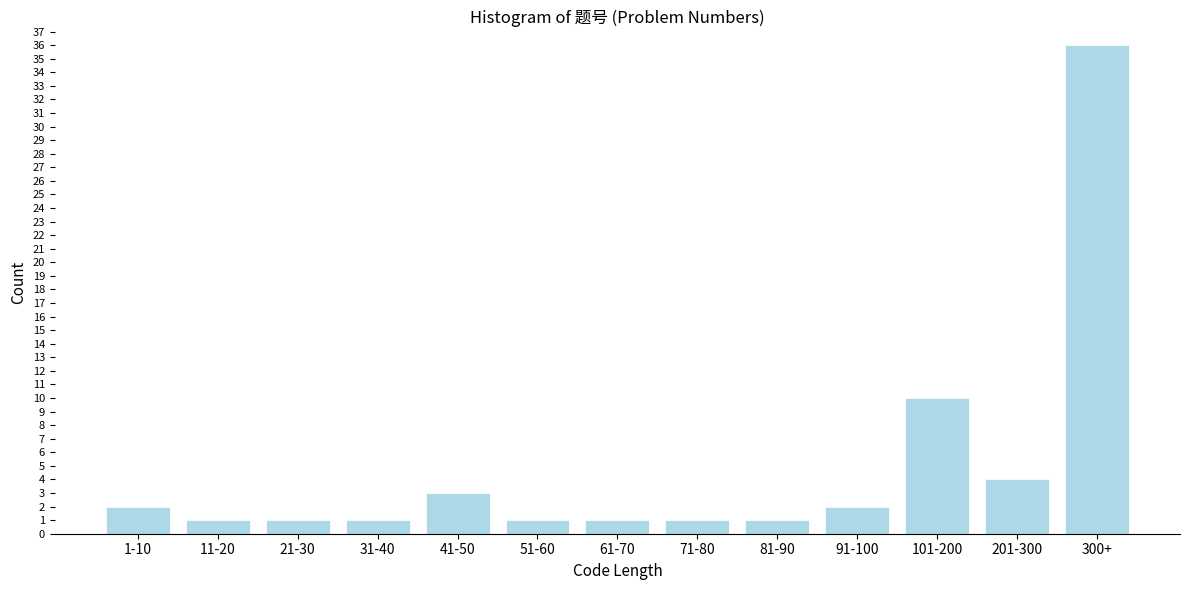

Reading left to right, list all the values displayed in this chart.

1-10=2	11-20=1	21-30=1	31-40=1	41-50=3	51-60=1	61-70=1	71-80=1	81-90=1	91-100=2	101-200=10	201-300=4	300+=36